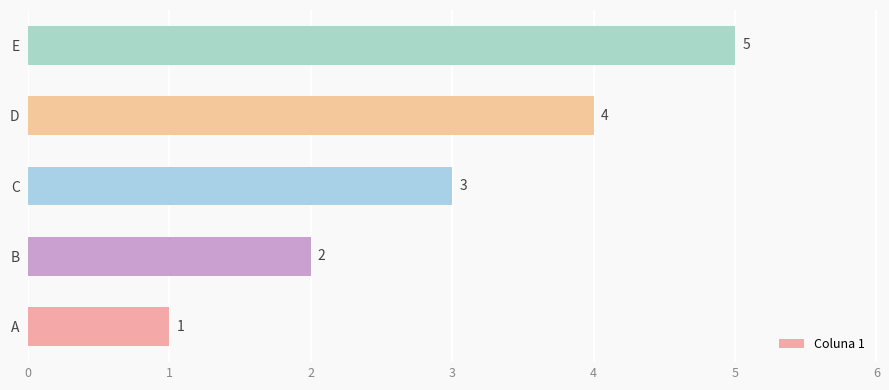

True or false: the data shows 2 at B.

True